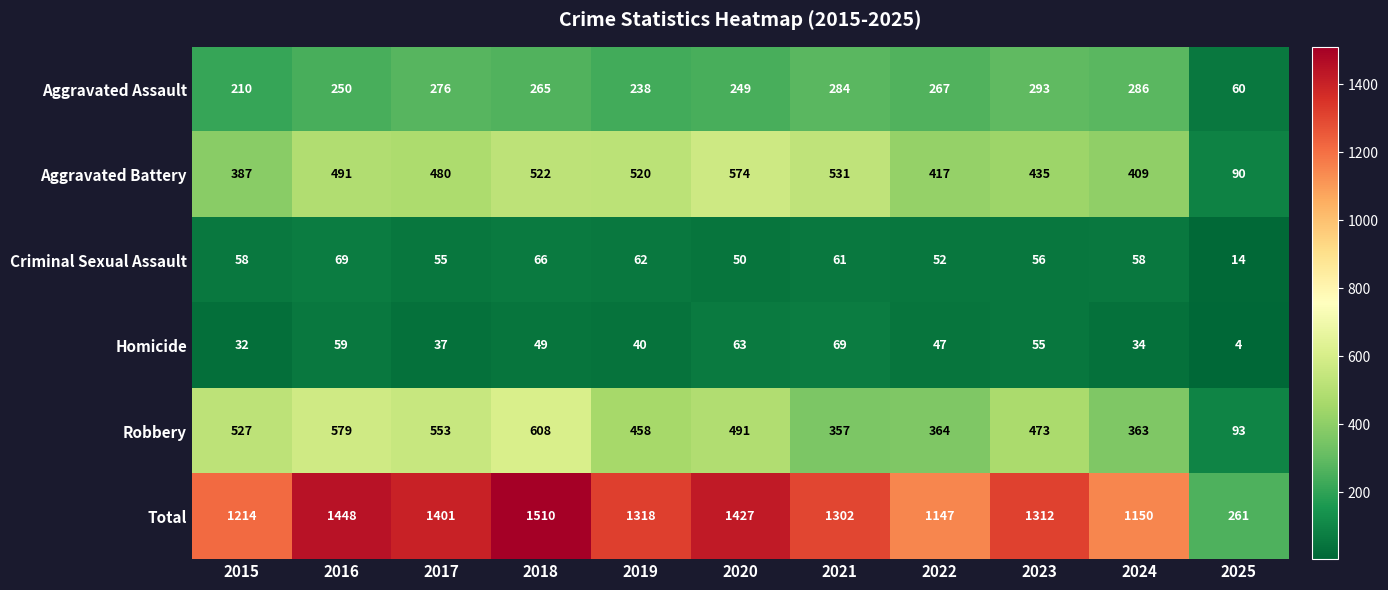

What is the sum of all Aggravated Battery values?

4856